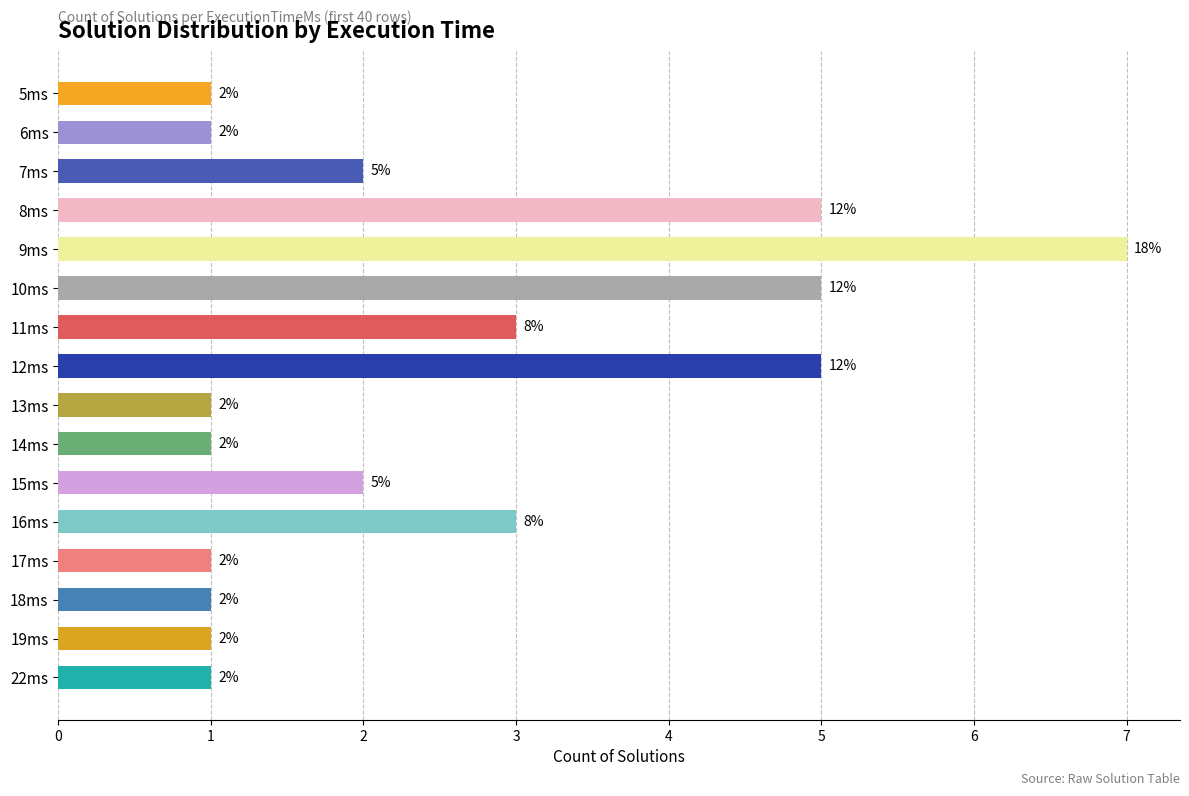

Does the chart contain any negative values?

No